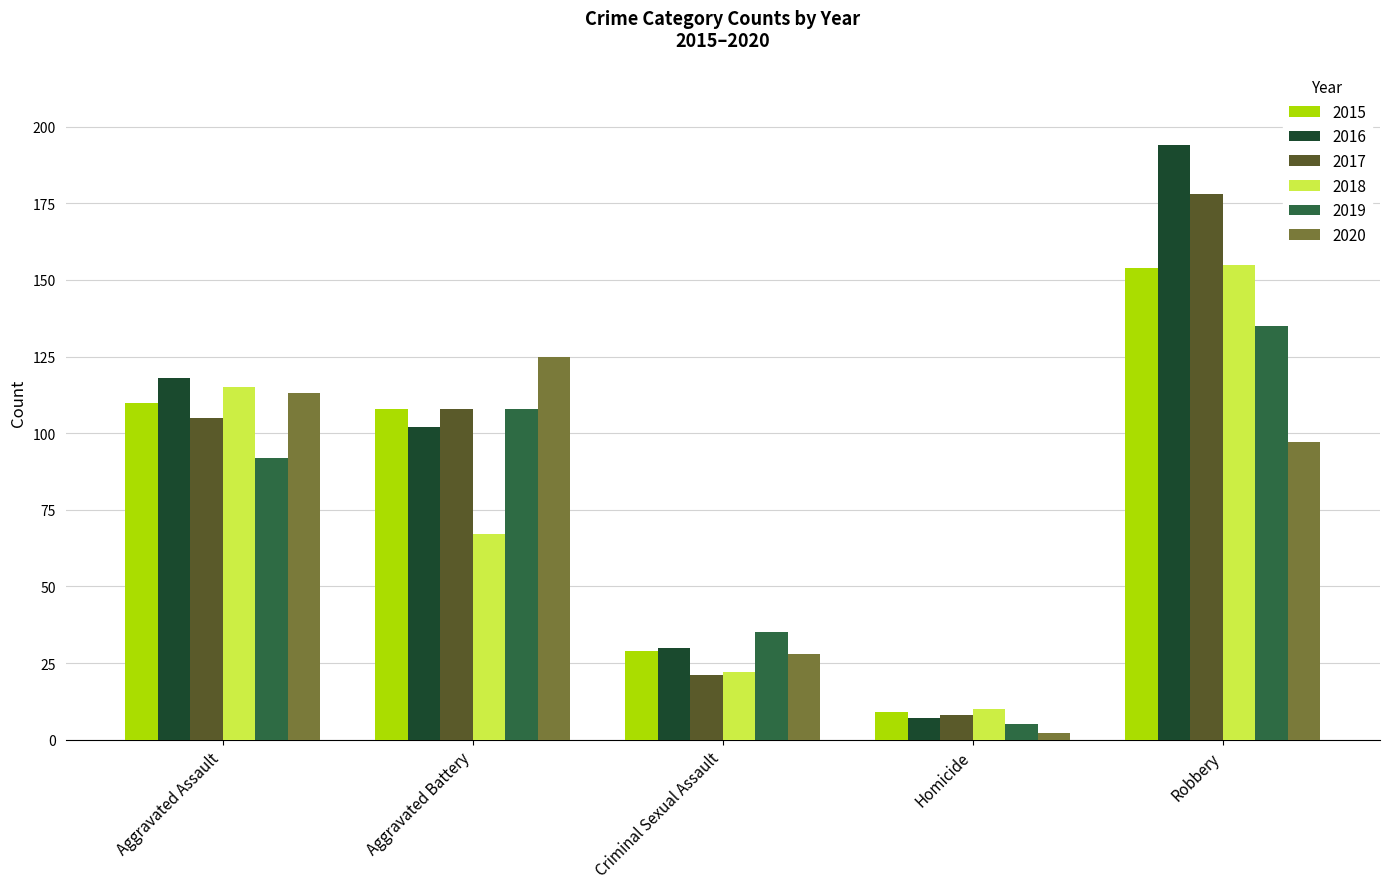

What are all the series names shown in the legend?

2015, 2016, 2017, 2018, 2019, 2020